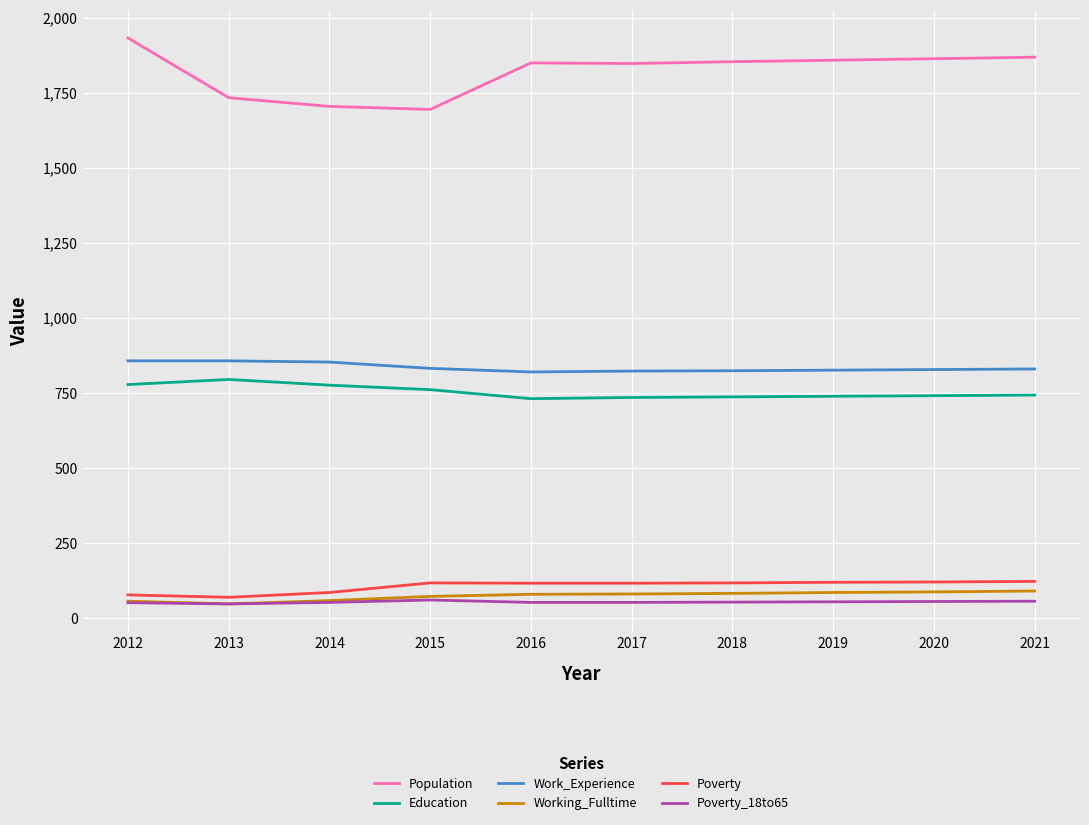

True or false: Working_Fulltime and Education intersect in this chart.

False